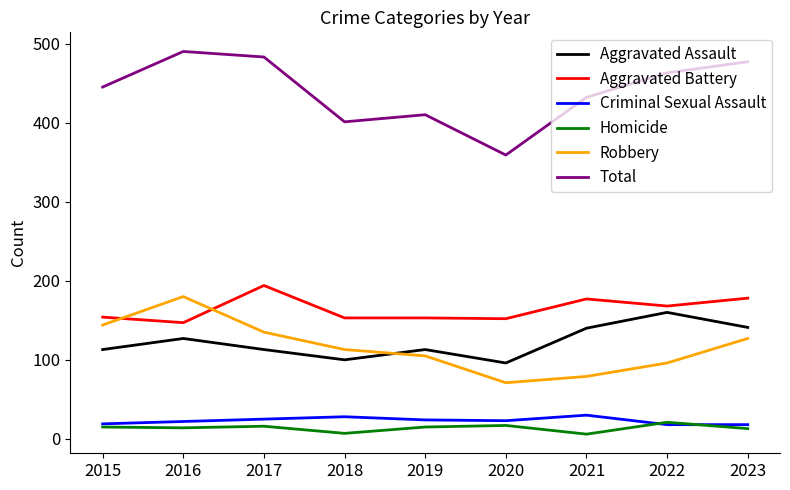

Does the chart have visible grid lines?

No